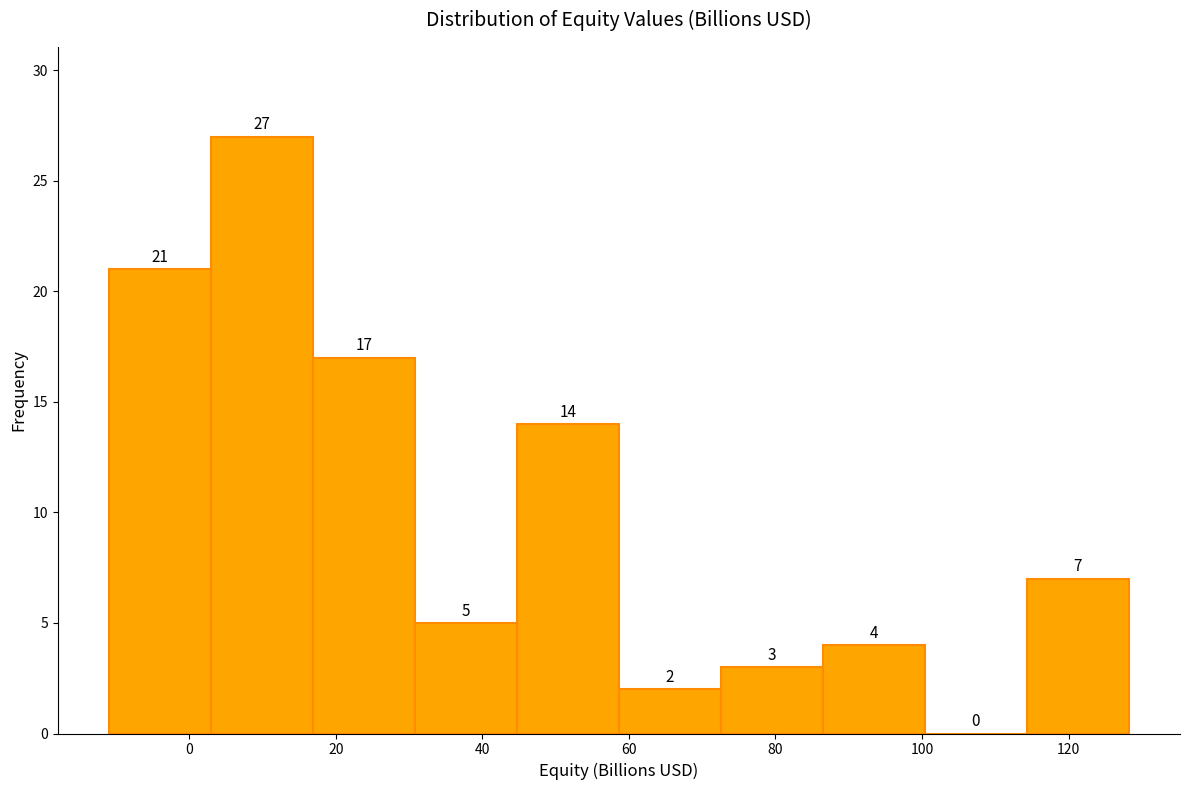

Reading left to right, list every bar in this chart as the range it spans on the x-axis followed by its height. The bar edges are not printed on the chart, so give them approximately, as read against the axis.

-10 to 2: 21
2 to 16: 27
16 to 30: 17
30 to 44: 5
44 to 58: 14
58 to 72: 2
72 to 86: 3
86 to 100: 4
100 to 114: 0
114 to 128: 7